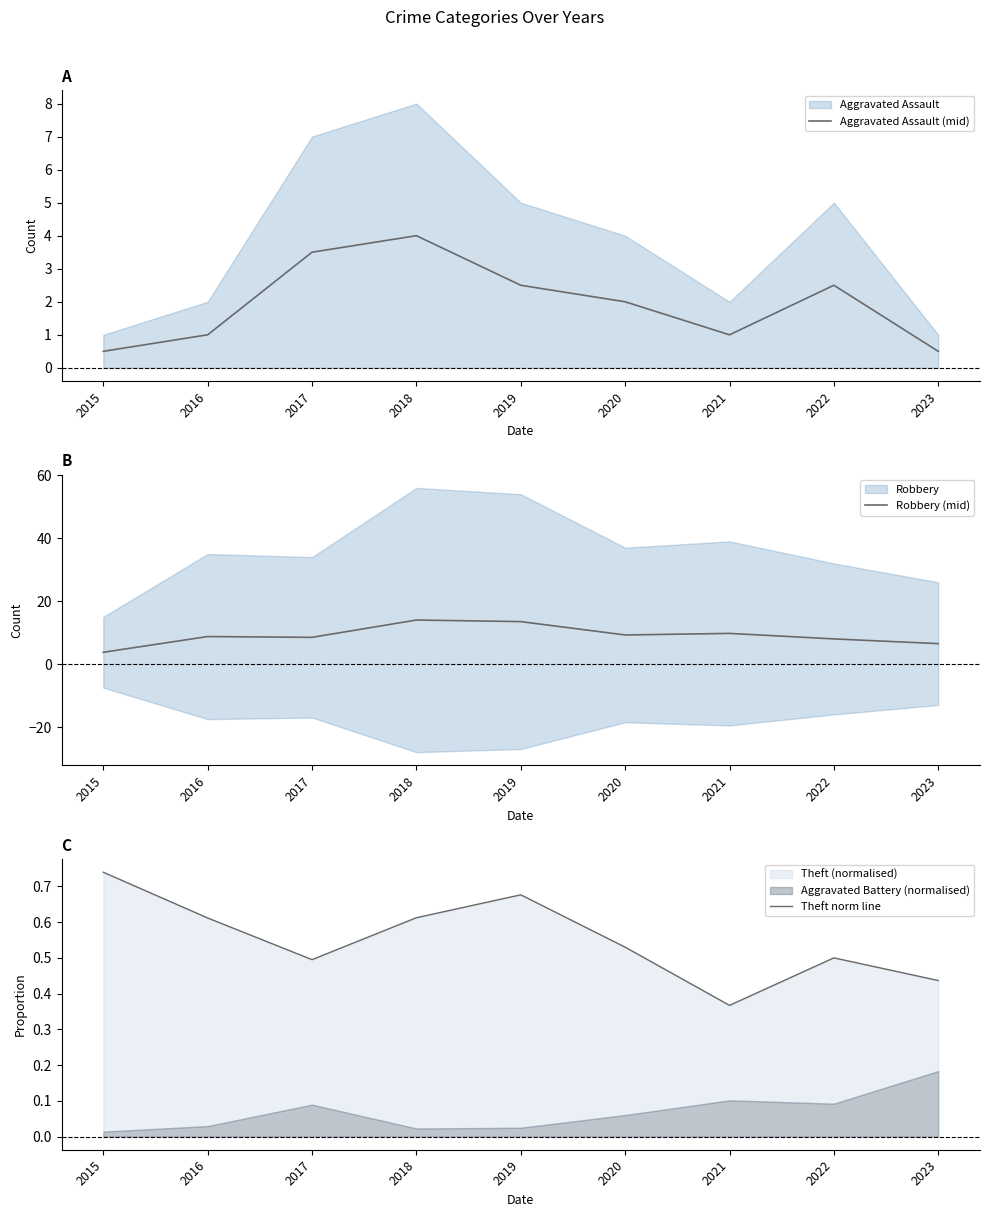

True or false: Robbery (mid) and Theft norm line cross at least once.

False